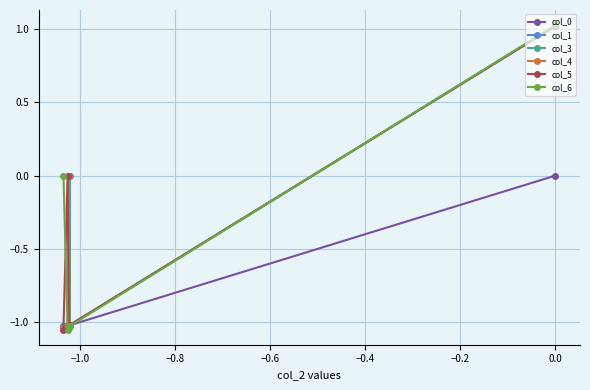

True or false: col_6 has more than 2 interior local peaks.

False